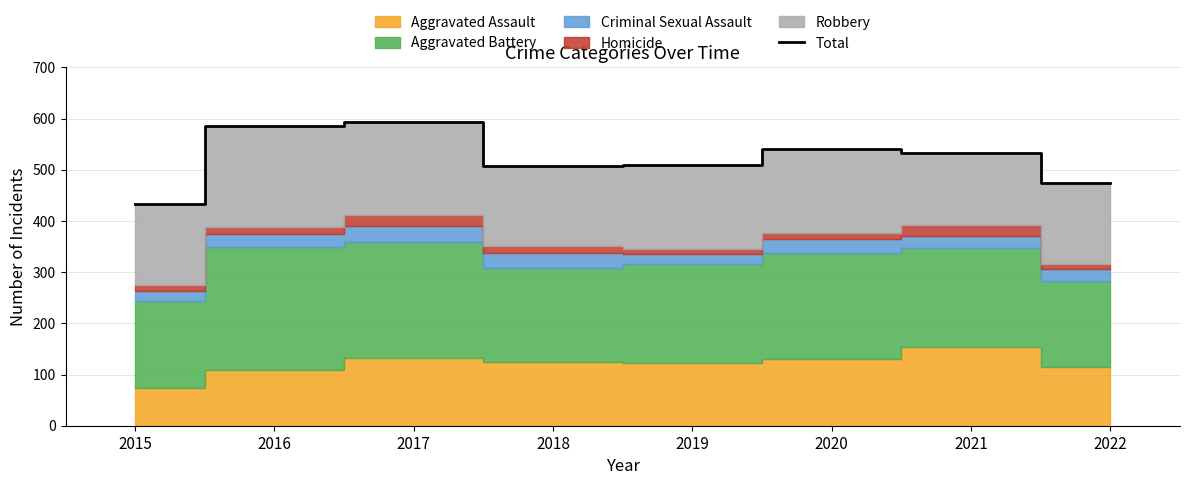

How many lines are shown in the chart?

1